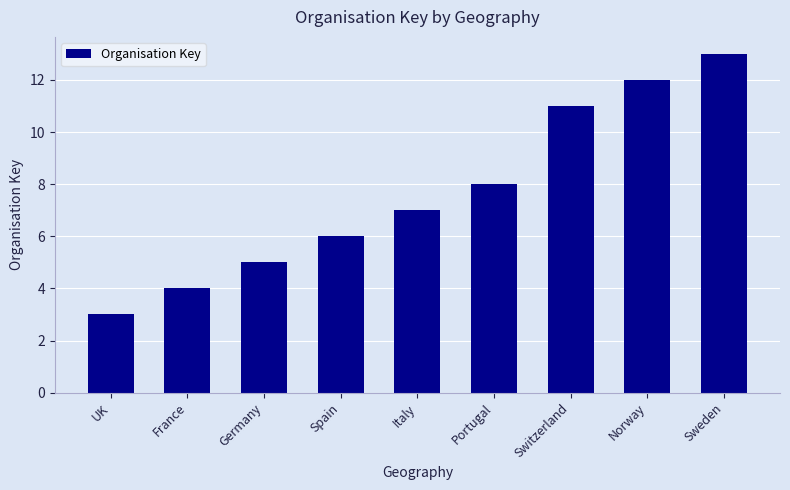

What is the approximate value at Norway?

12